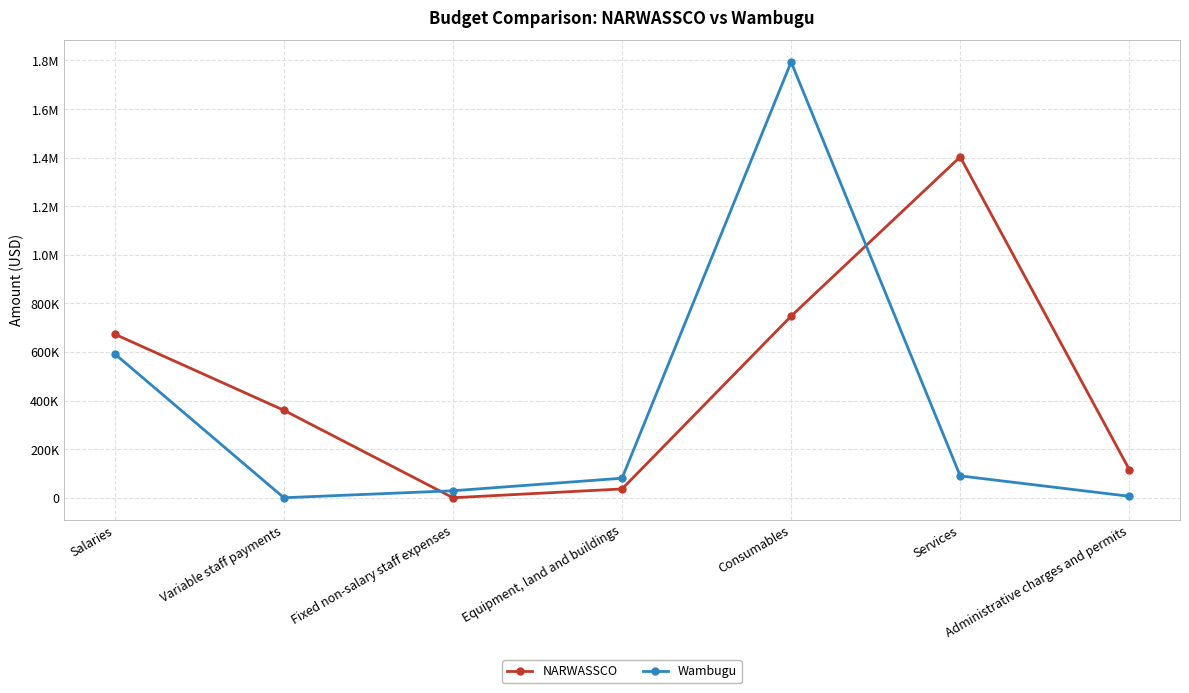

Is this an area chart (filled region under the line)?

No